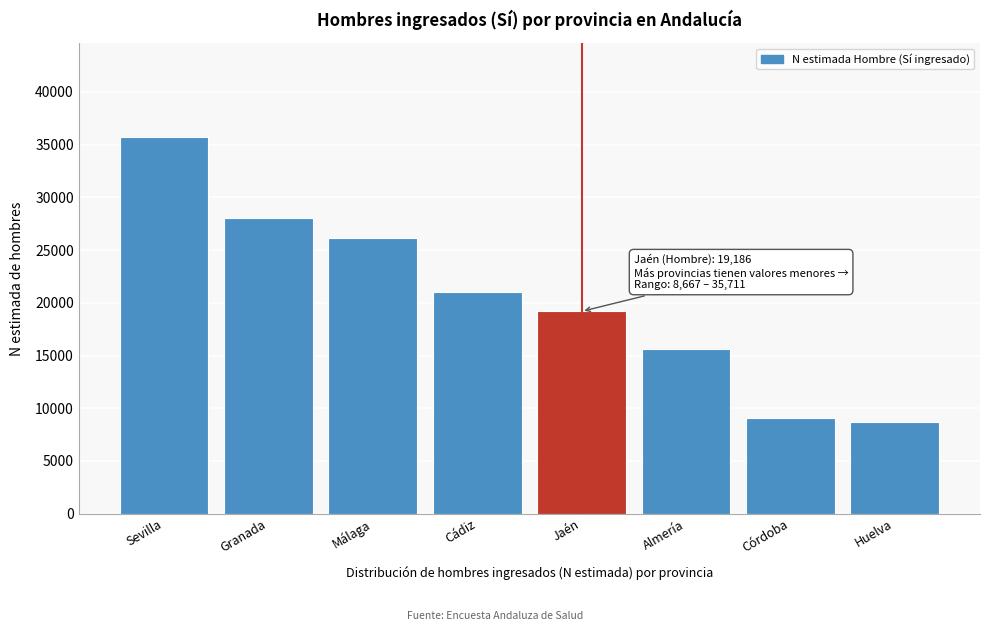

Reading right to left, what are all the values shown in this chart?

8667	9067	15641	19186	20991	26160	28057	35711